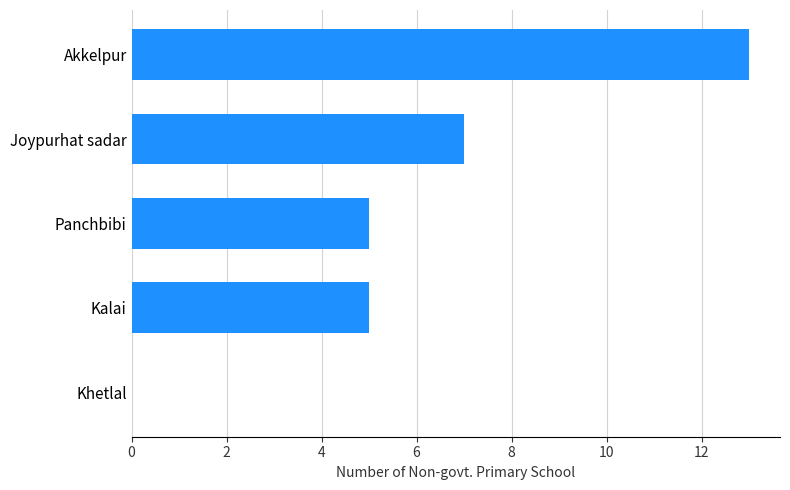

Count the number of data series in this chart.

1